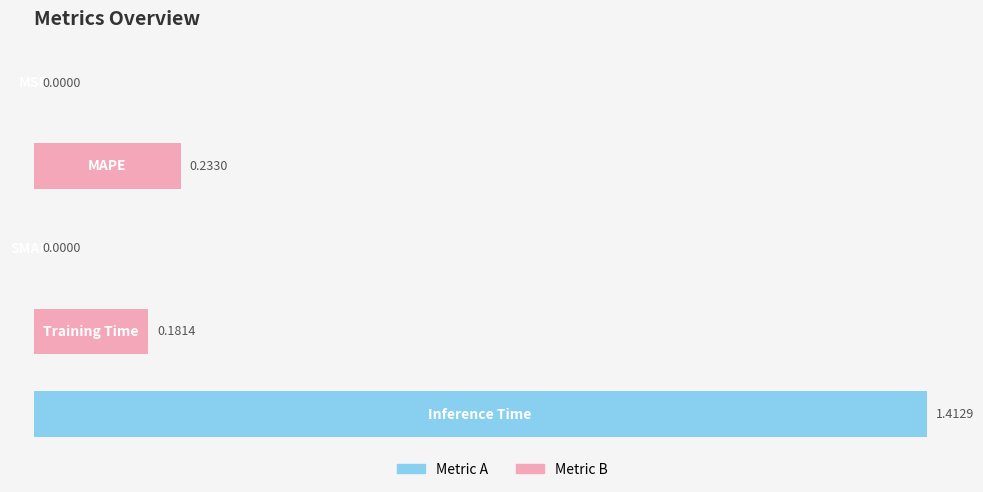

What is the sum of all values?

1.8